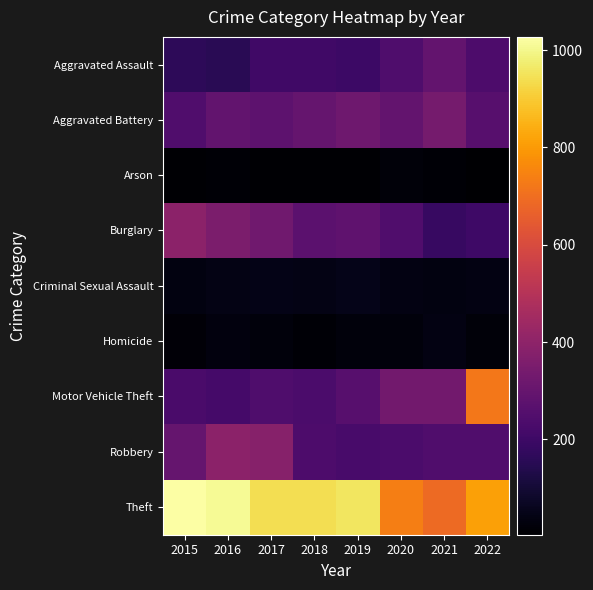

List the series in order of their peak value, lowest first.

Arson, Homicide, Criminal Sexual Assault, Aggravated Assault, Aggravated Battery, Burglary, Robbery, Motor Vehicle Theft, Theft